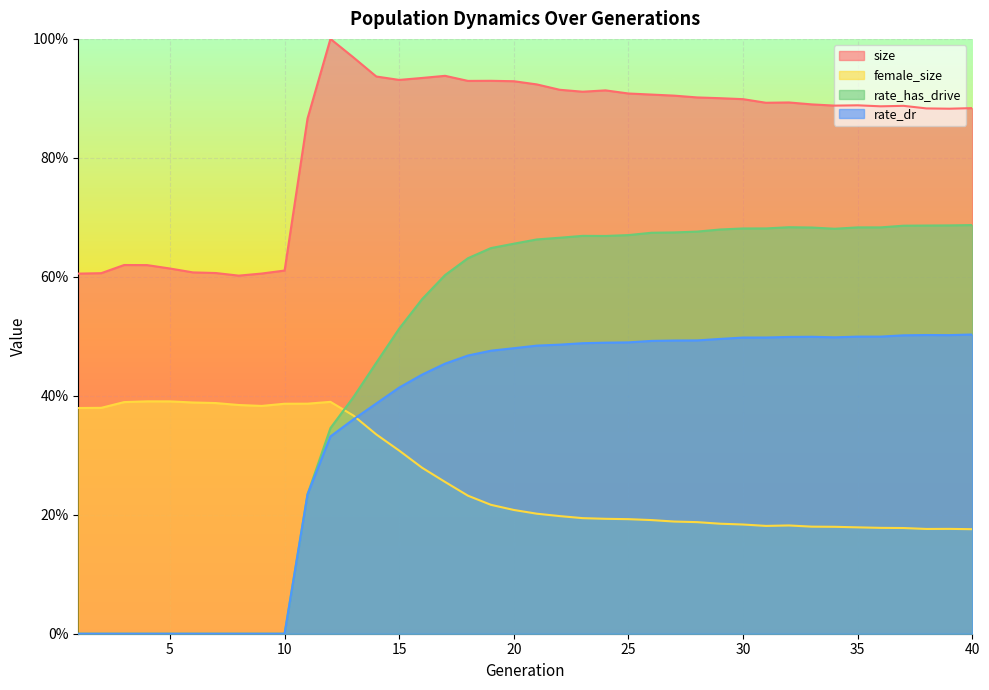

What is the minimum value for size?

0.6